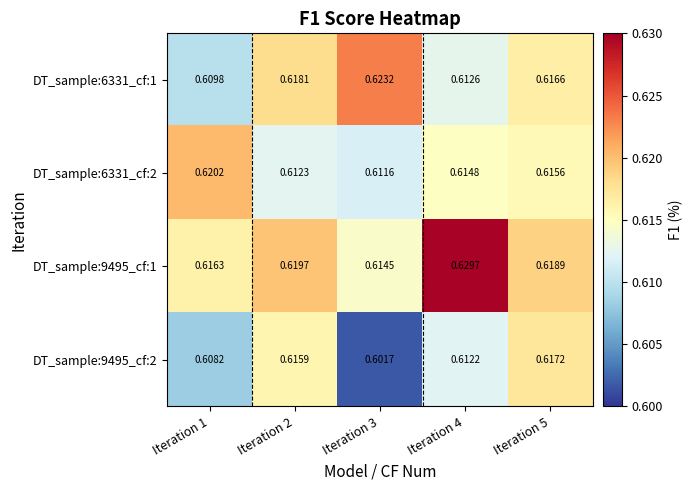

Is the value of DT_sample:9495_cf:2 at Iteration 2 greater than the value of DT_sample:6331_cf:1 at Iteration 3?

No